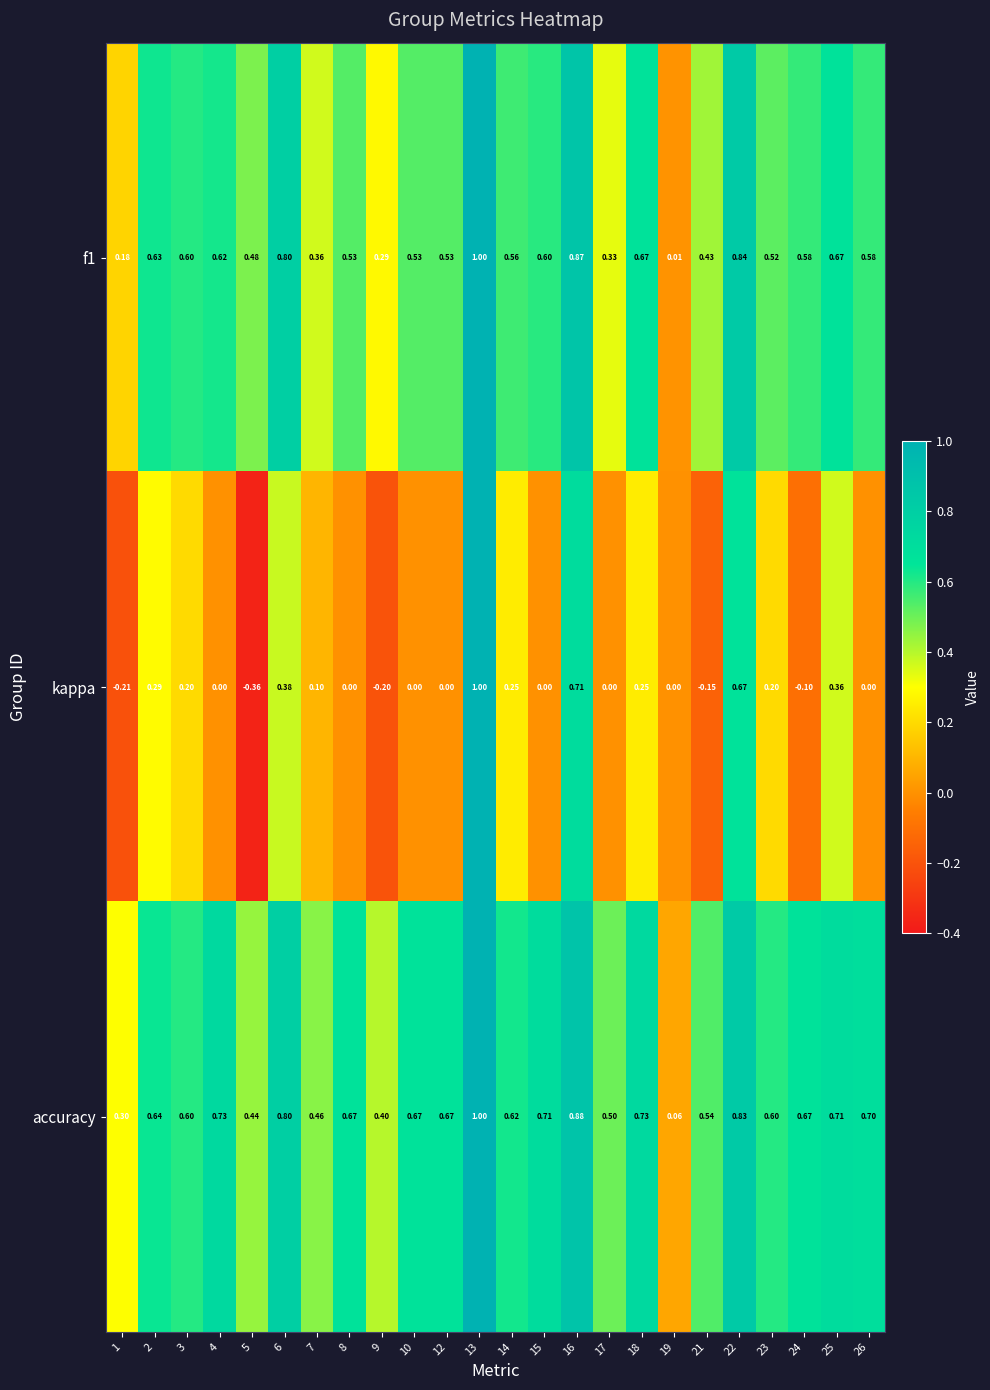

Which series changed the most between 22 and 23?

kappa